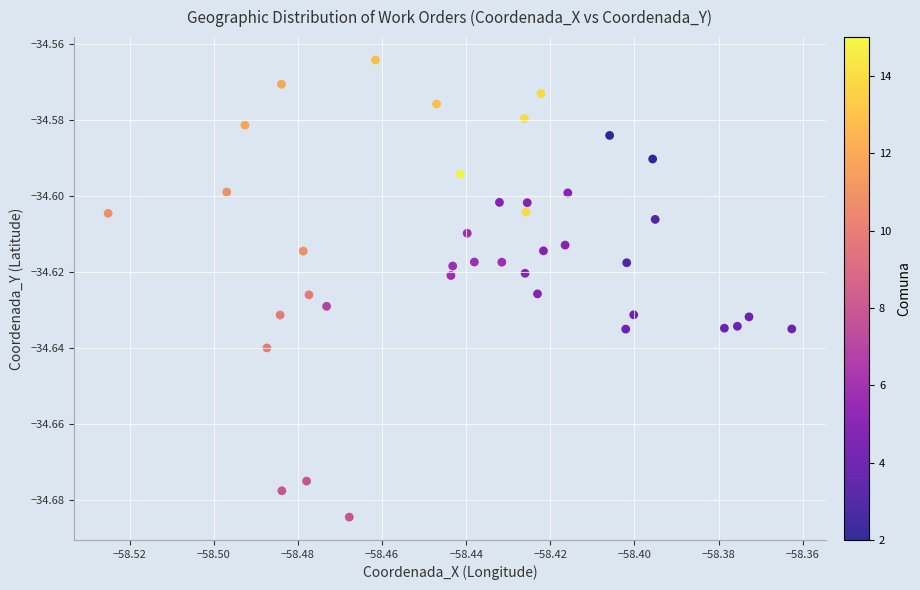

How many data points are displayed?

40